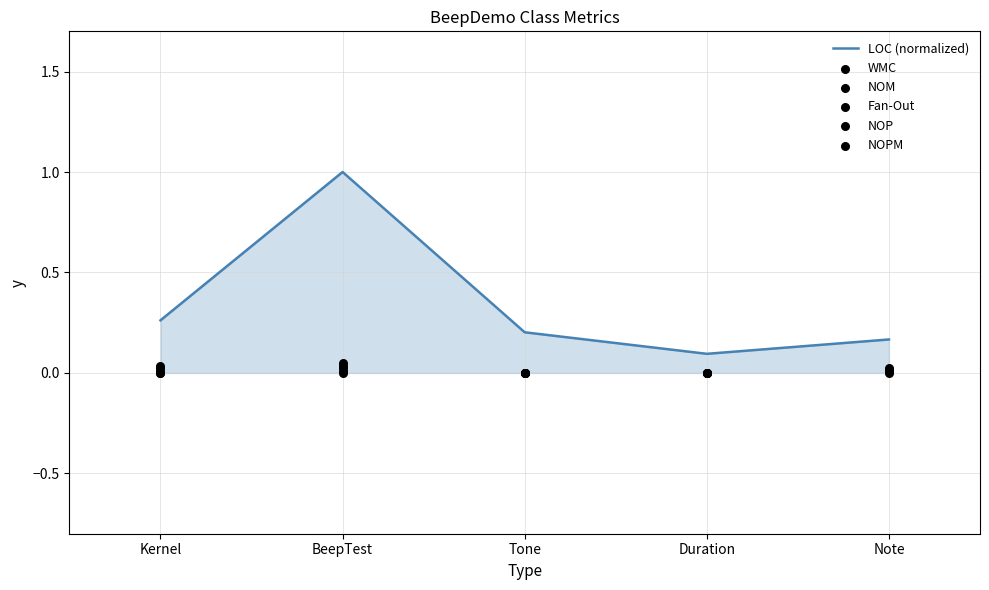

Which series reaches the maximum Y coordinate?

LOC (normalized)